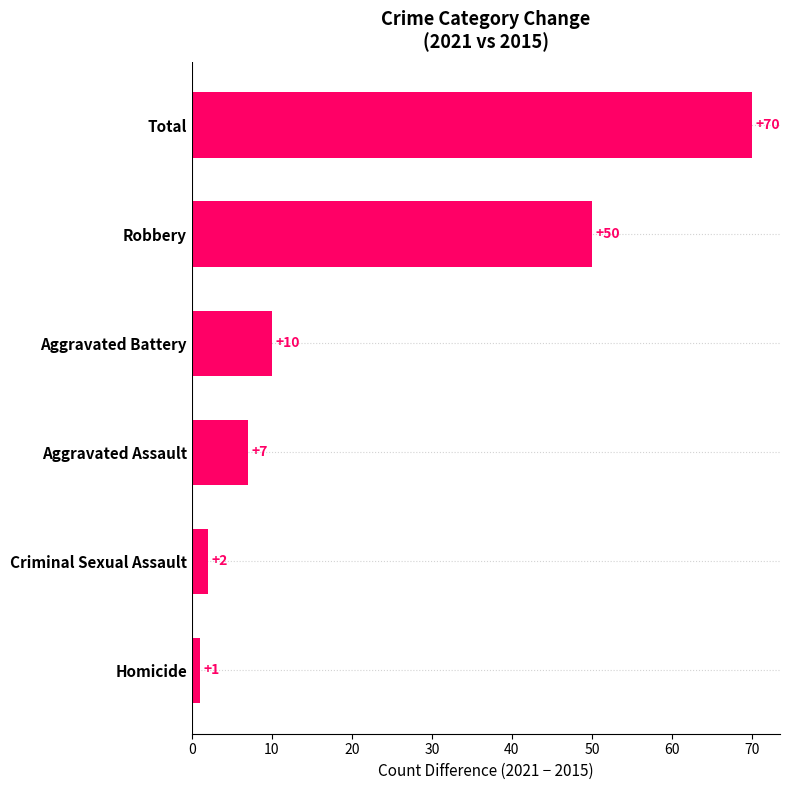

List the labels in order of value, largest first.

Total, Robbery, Aggravated Battery, Aggravated Assault, Criminal Sexual Assault, Homicide